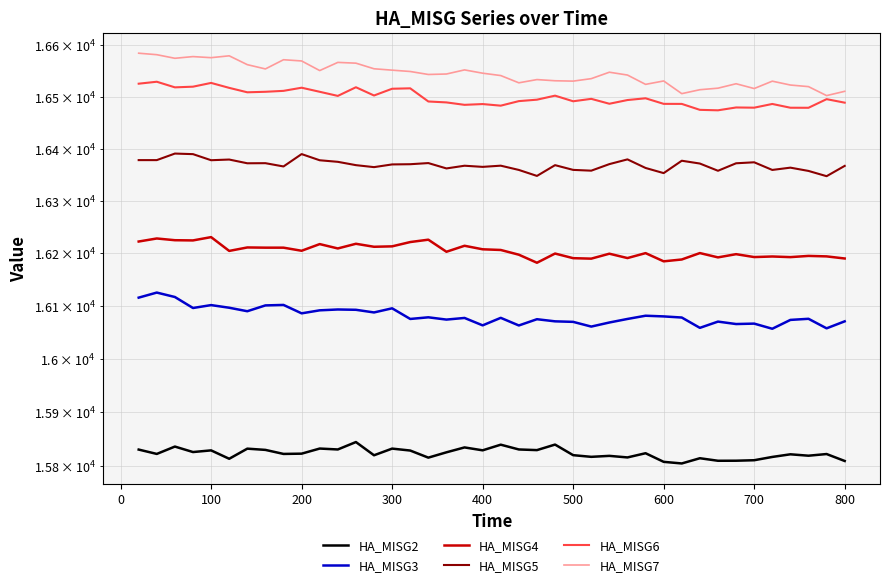

At how many categories does at least one series exceed 16378?

40